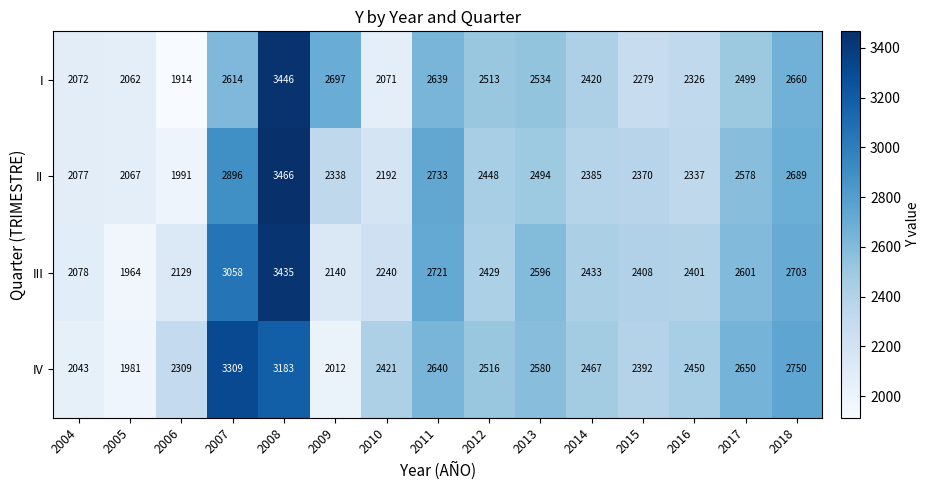

What is the smallest value displayed?

1914